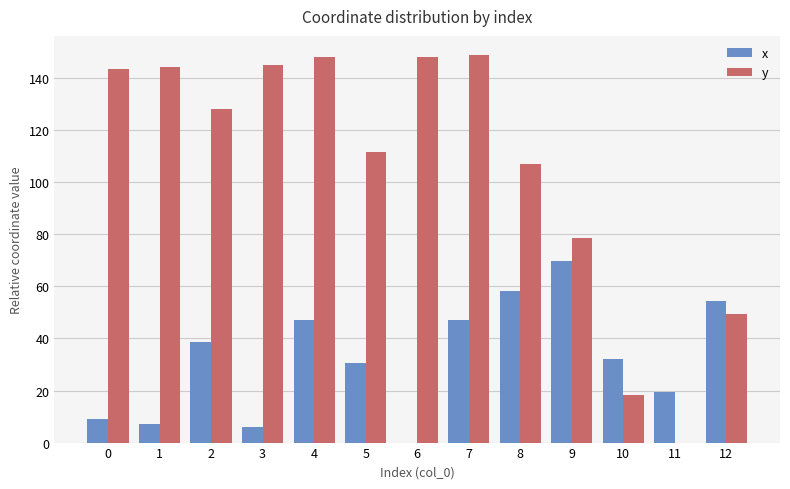

Which series changed the most between 4 and 8?

y